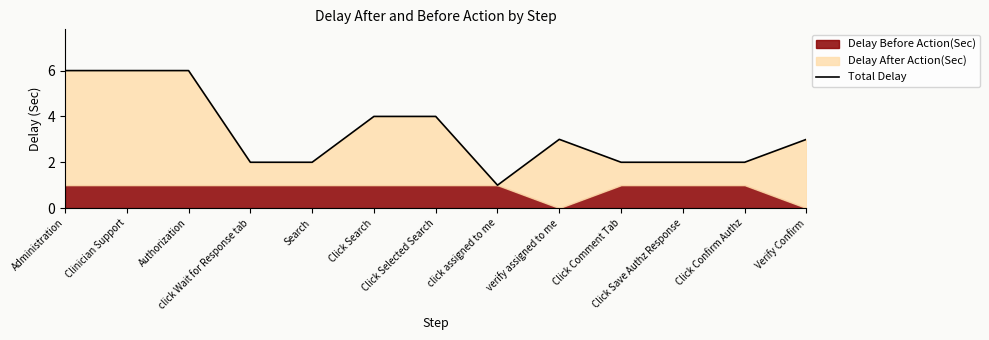

What is the change in value from Clinician Support to Click Confirm Authz?

-4